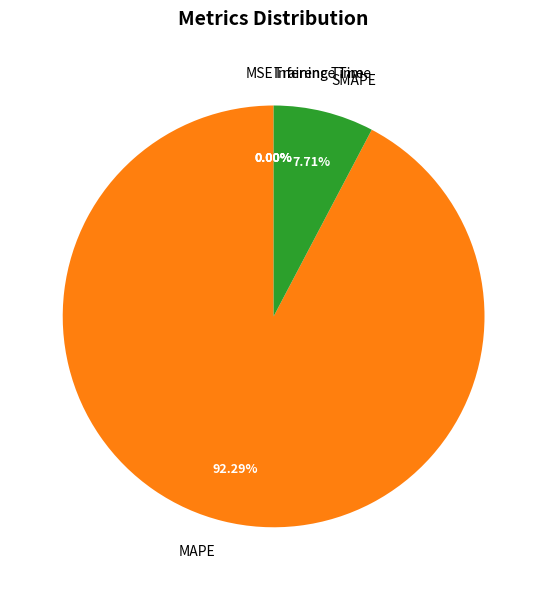

The SMAPE slice represents 8% of the pie. True or false?

True